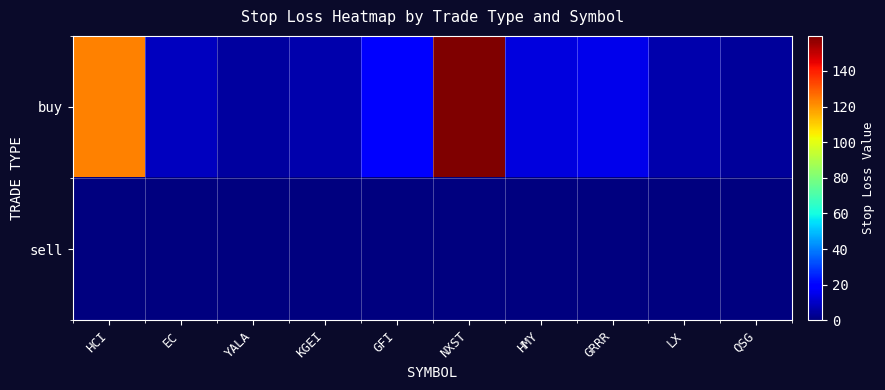

Which series has the largest total across all categories?

buy